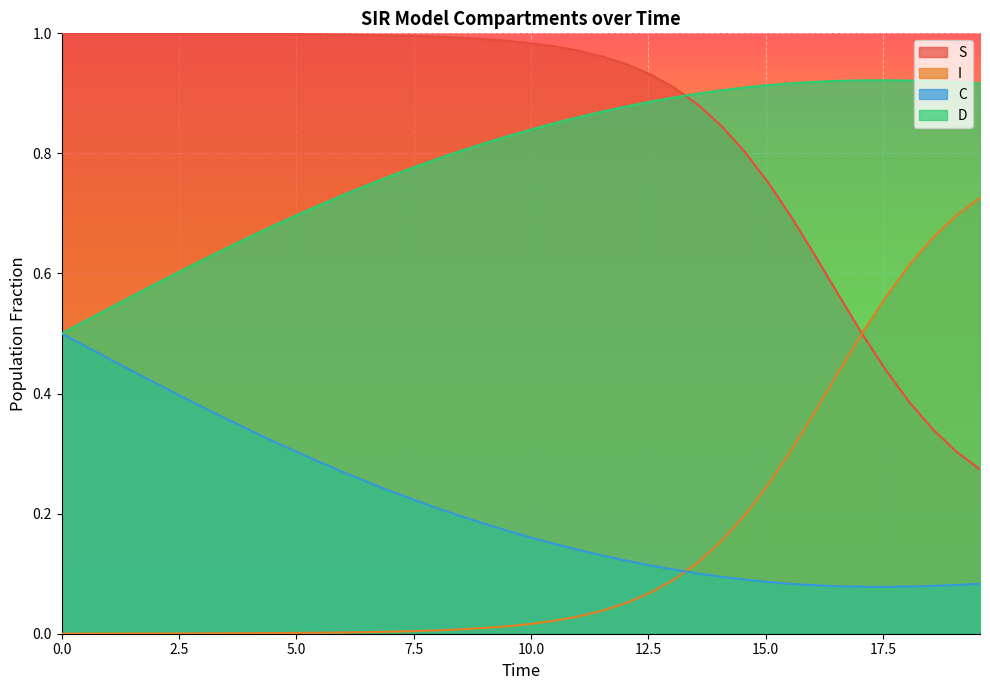

List the series in order of their peak value, highest first.

S, D, I, C